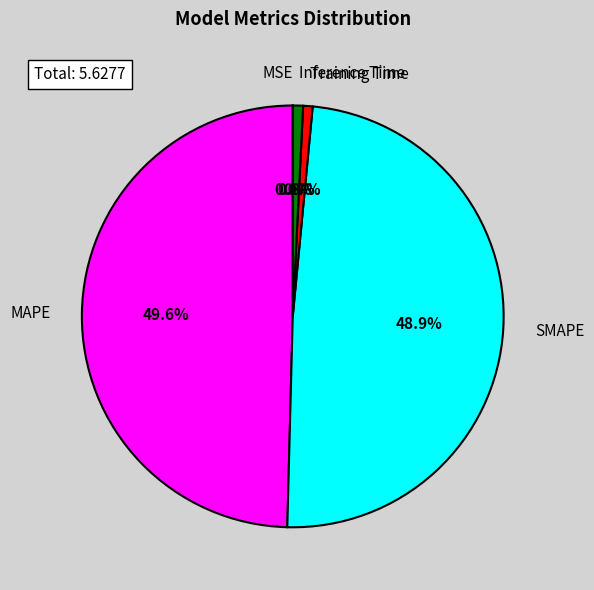

Does Training Time account for over 50% of the chart?

No